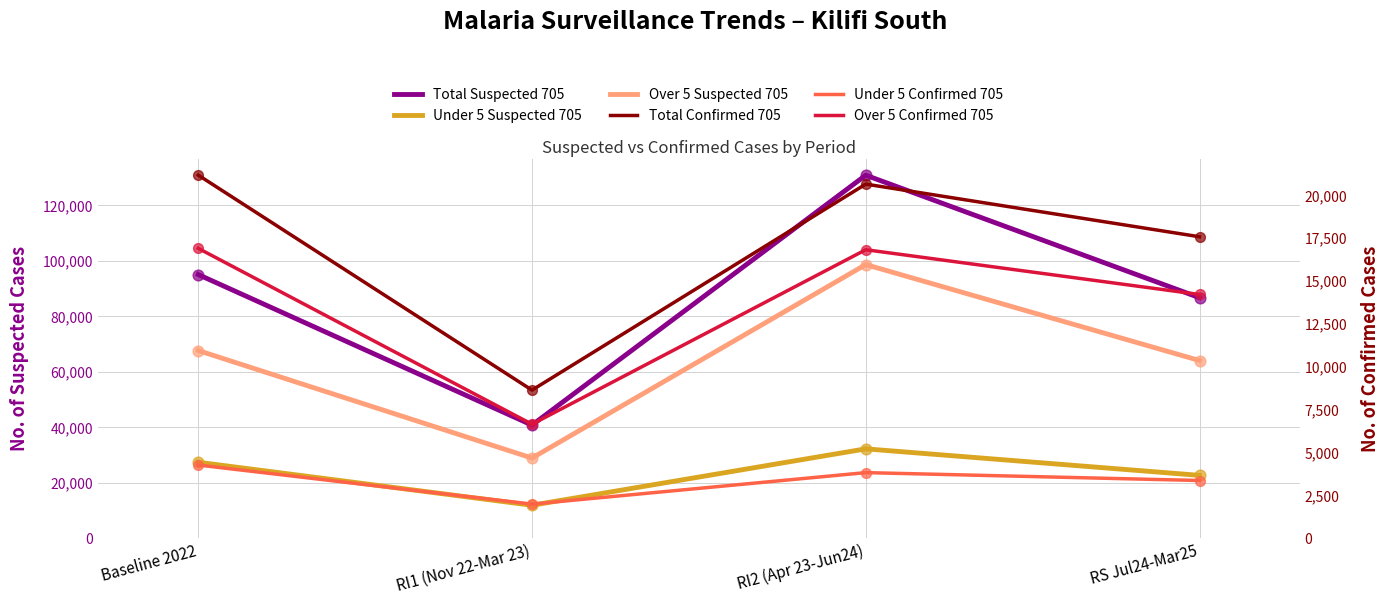

What is the total value across all series at RI1 (Nov 22-Mar 23)?

98878